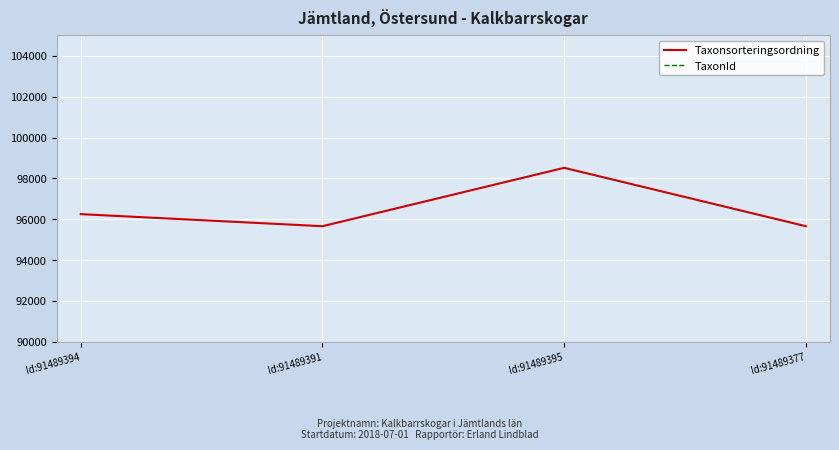

True or false: TaxonId and Taxonsorteringsordning intersect in this chart.

False